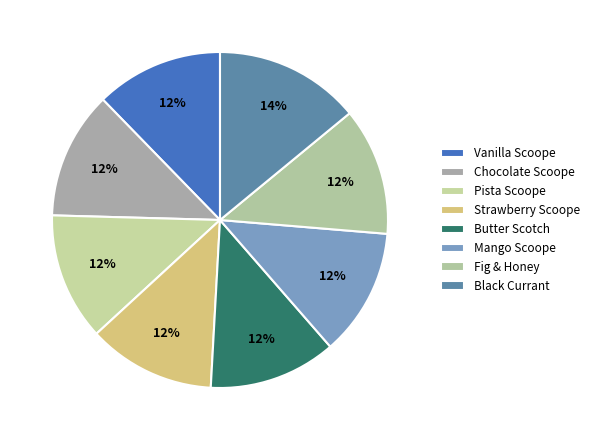

True or false: Fig & Honey accounts for 27% of the total.

False